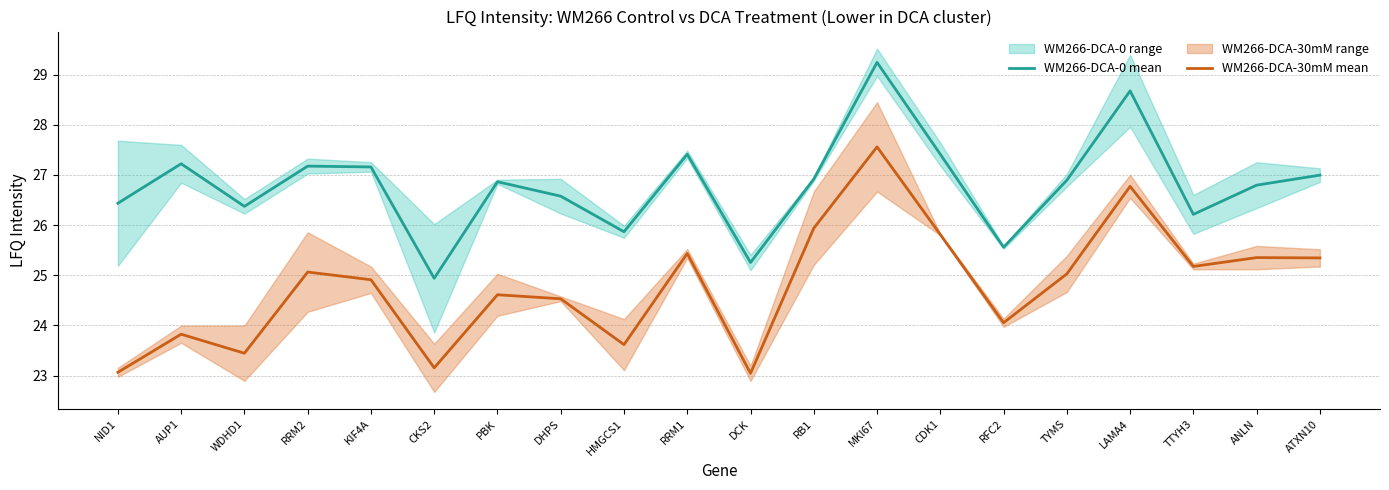

What is the approximate value of WM266-DCA-0 mean at DCK?

25.3